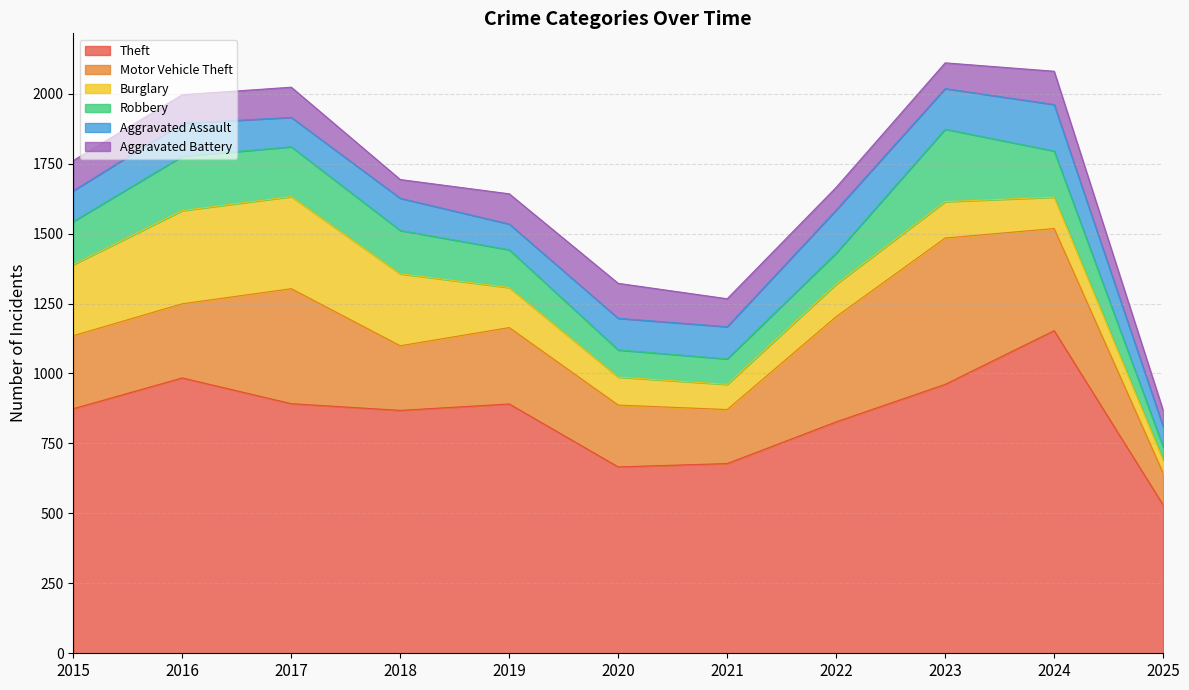

What is the maximum value shown in the chart?

1153